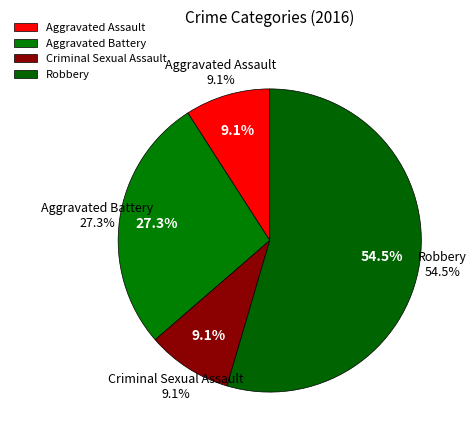

What is the largest slice in the pie chart?

Robbery